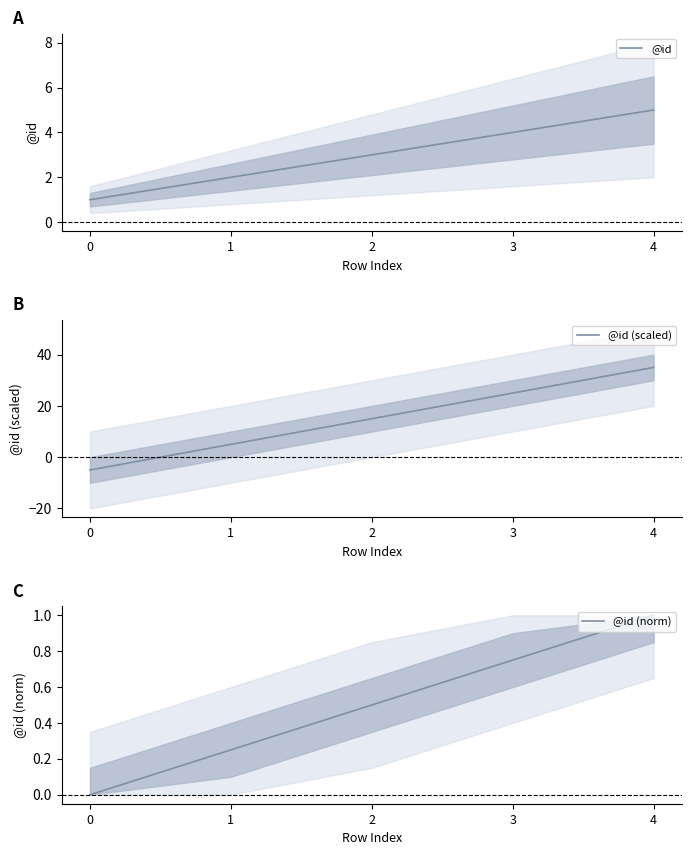

Where is @id (scaled) nearest to the value 15?

2